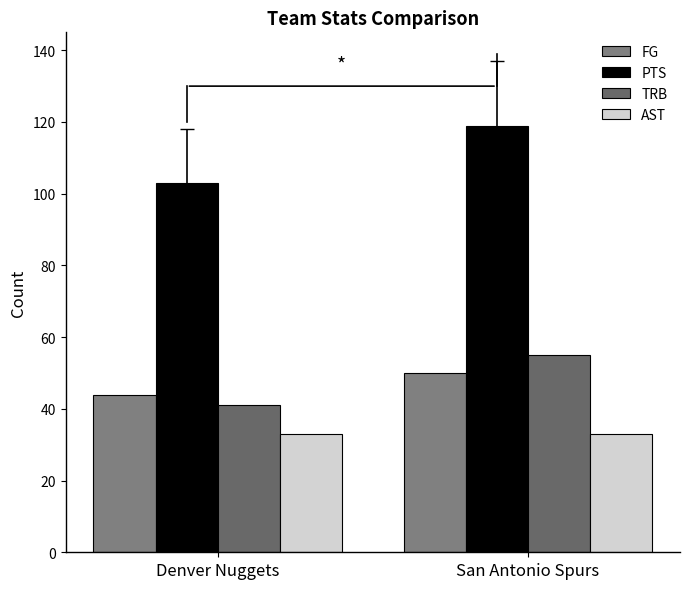

At San Antonio Spurs, list the series in order from smallest to largest.

AST, FG, TRB, PTS